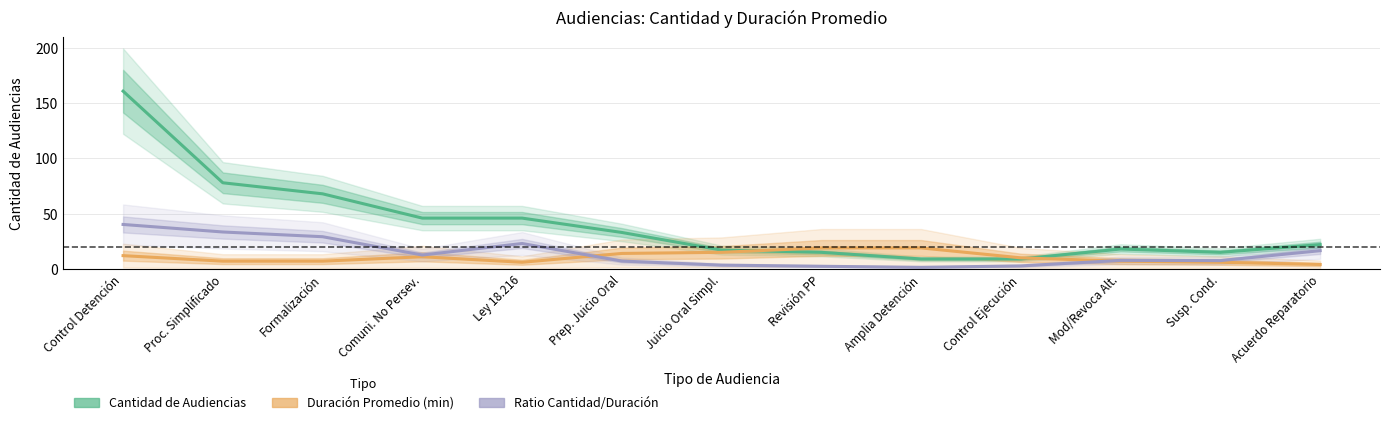

Which has a higher value, Control Ejecución or Susp. Cond.?

Susp. Cond.